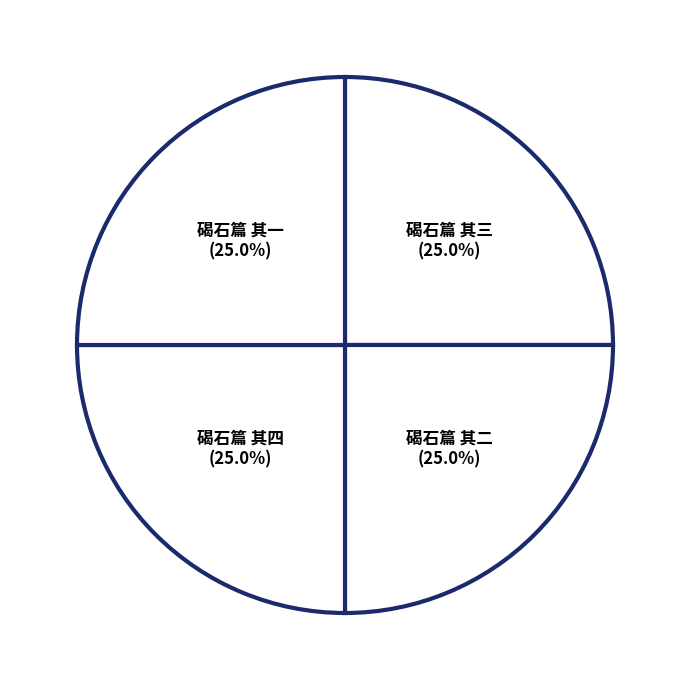

Approximately how many times larger is the value at 碣石篇 其一 compared to 碣石篇 其二?

1.0